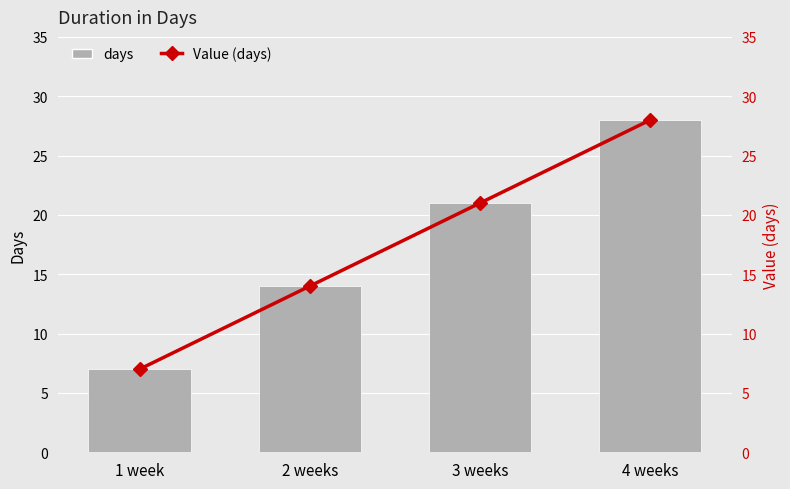

Read the days value at 2 weeks.

14